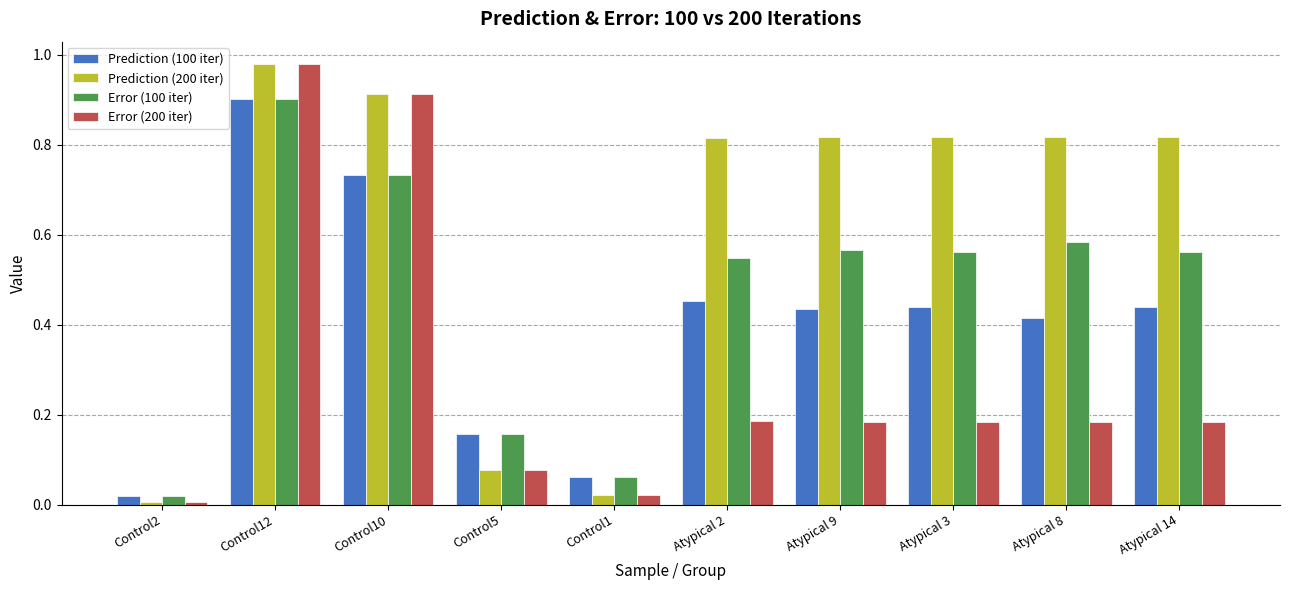

What is the sum of all Prediction (200 iter) values?

6.1